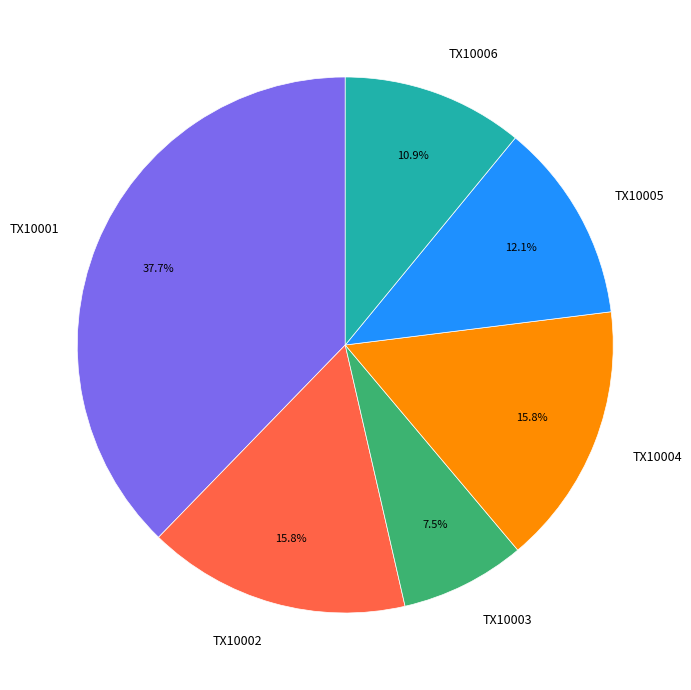

What percentage is NOT represented by TX10002?

84.2%